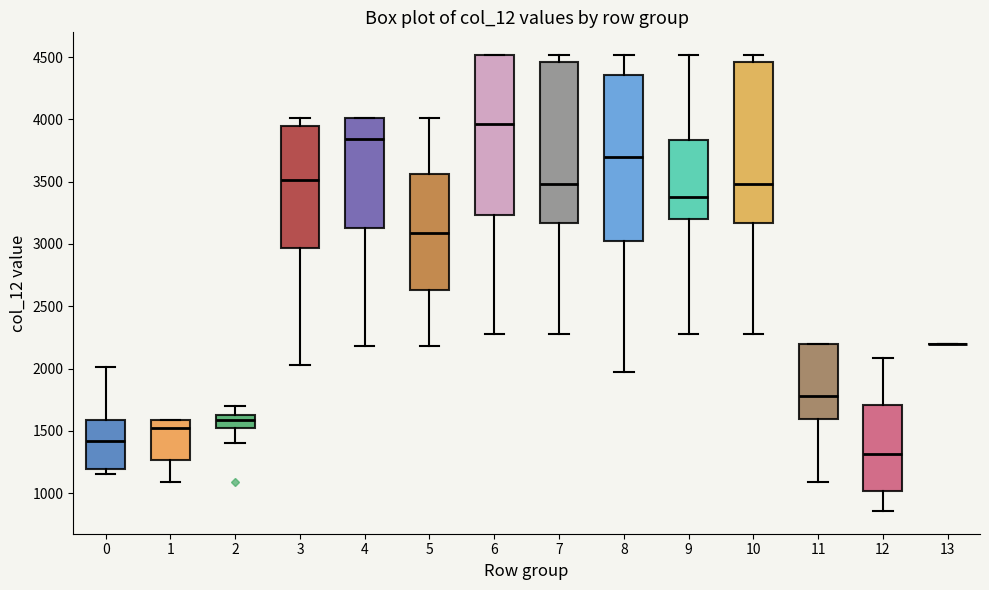

Reading left to right, read every box against the y-axis: the position of its median line, the range the box covers, and the ends of its whiskers. The values are not printed on the chart, so give them approximately, as read against the axis.

0: median 1400, box 1200 to 1600, whiskers 1150 to 2000
1: median 1500, box 1250 to 1600, whiskers 1100 to 1600
2: median 1600, box 1500 to 1650, whiskers 1400 to 1700
3: median 3500, box 2950 to 3950, whiskers 2050 to 4000
4: median 3850, box 3150 to 4000, whiskers 2200 to 4000
5: median 3100, box 2650 to 3550, whiskers 2200 to 4000
6: median 3950, box 3250 to 4500, whiskers 2300 to 4500
7: median 3500, box 3150 to 4450, whiskers 2300 to 4500
8: median 3700, box 3050 to 4350, whiskers 1950 to 4500
9: median 3400, box 3200 to 3850, whiskers 2300 to 4500
10: median 3500, box 3150 to 4450, whiskers 2300 to 4500
11: median 1800, box 1600 to 2200, whiskers 1100 to 2200
12: median 1300, box 1000 to 1700, whiskers 850 to 2100
13: box collapsed to a line at 2200, whiskers 2200 to 2200